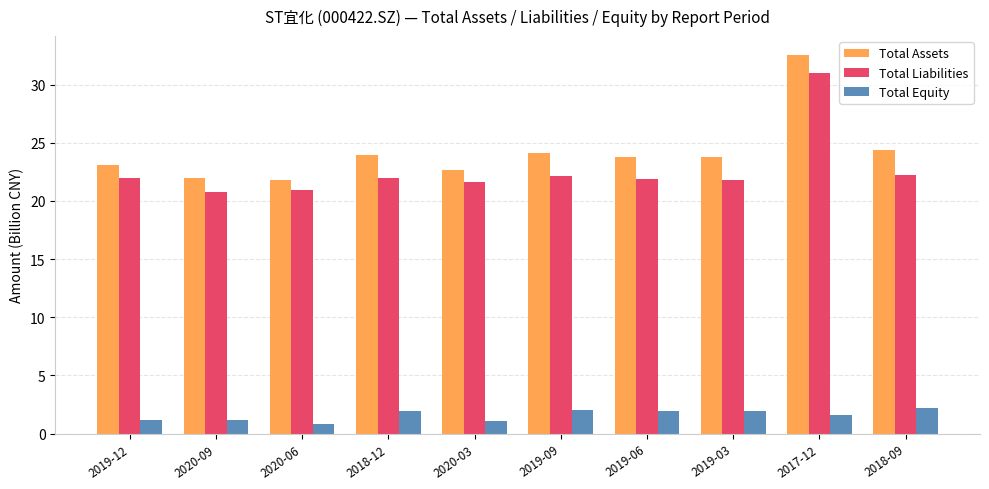

Between 2020-03 and 2017-12, which series saw the biggest shift?

Total Assets